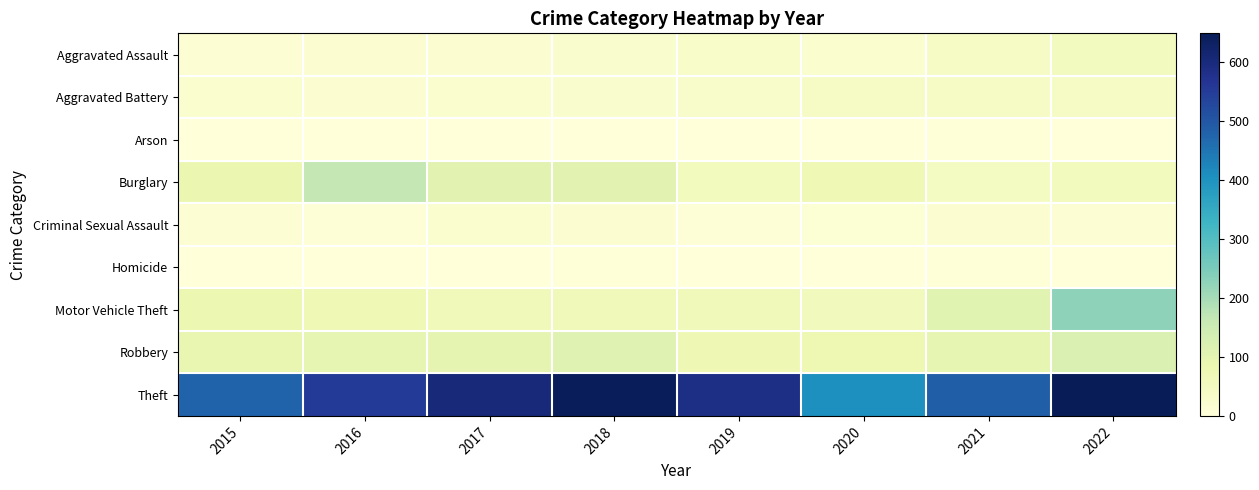

Which series changed the most between 2017 and 2018?

Theft